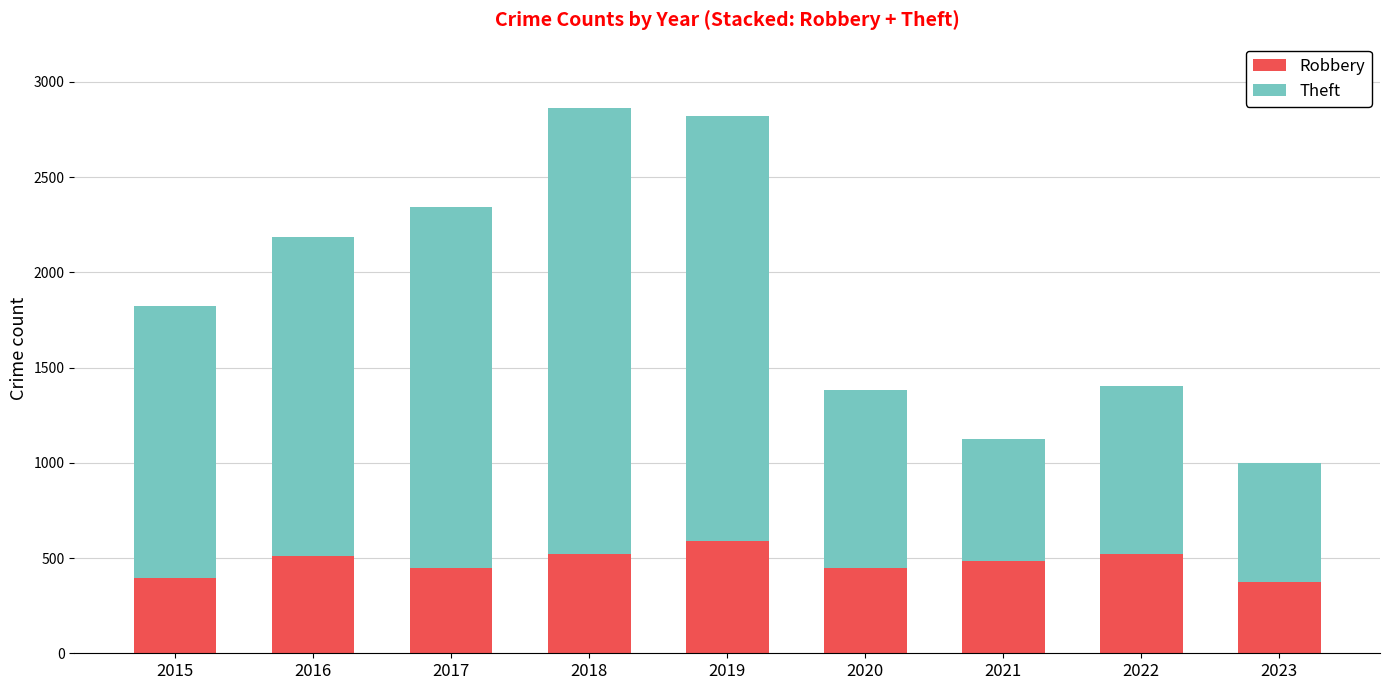

What is the maximum value for Robbery?

591